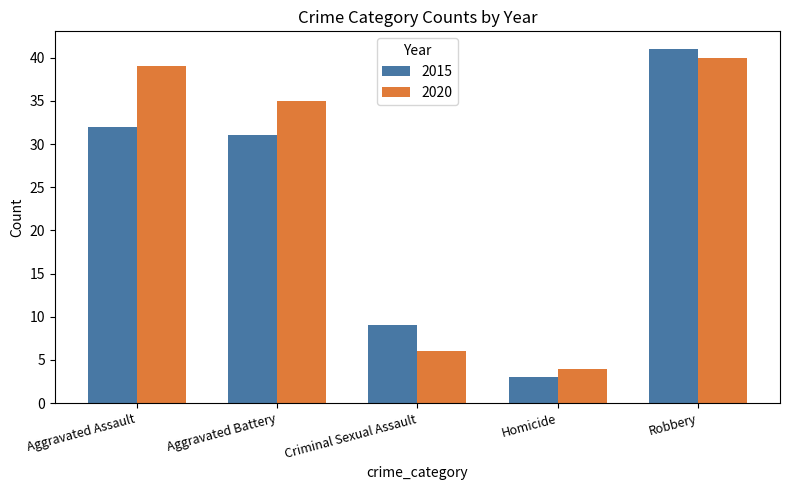

At which category is the sum across all series the highest?

Robbery